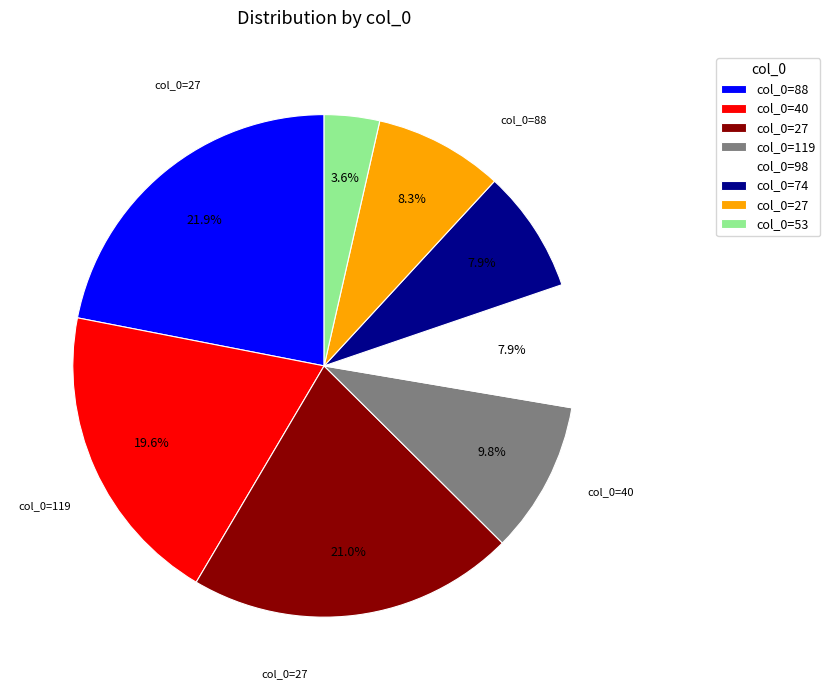

Does any single category account for the majority?

No